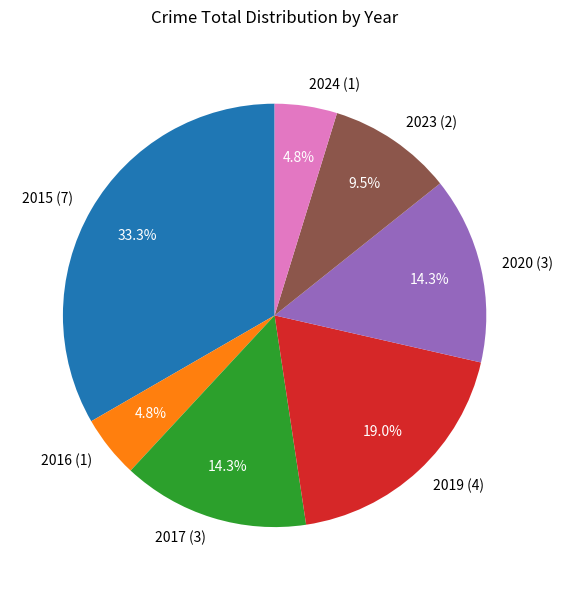

What percentage do 2019 and 2017 together represent?

33.3%